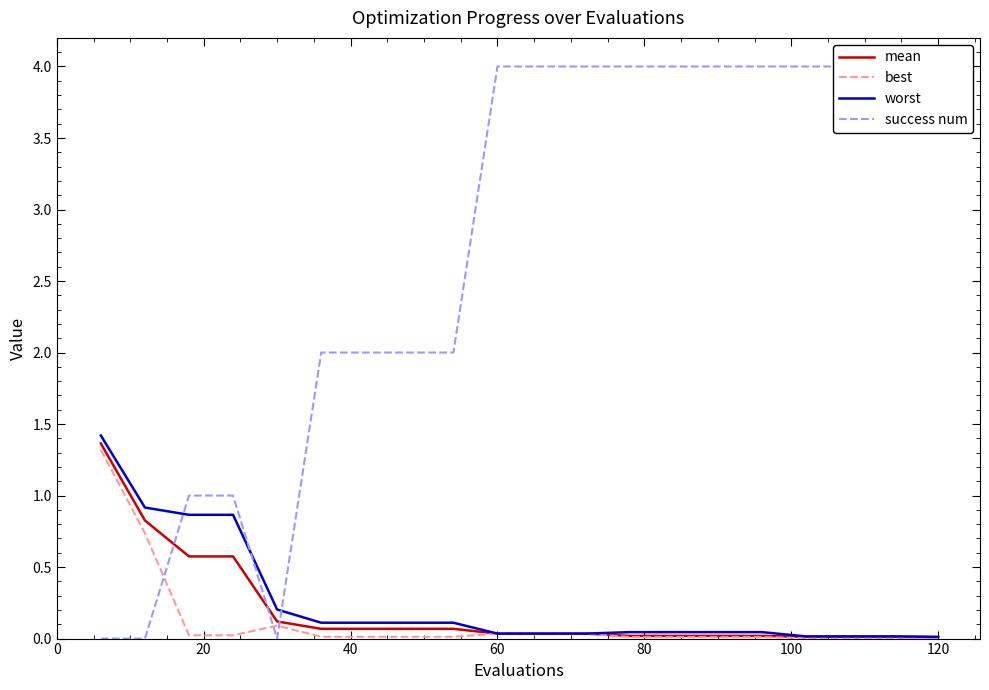

How many lines are shown in the chart?

4